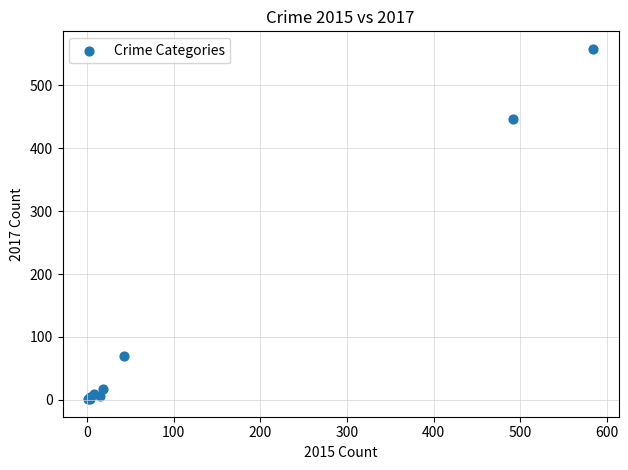

What Y value in the scatter plot is closest to 279?

447